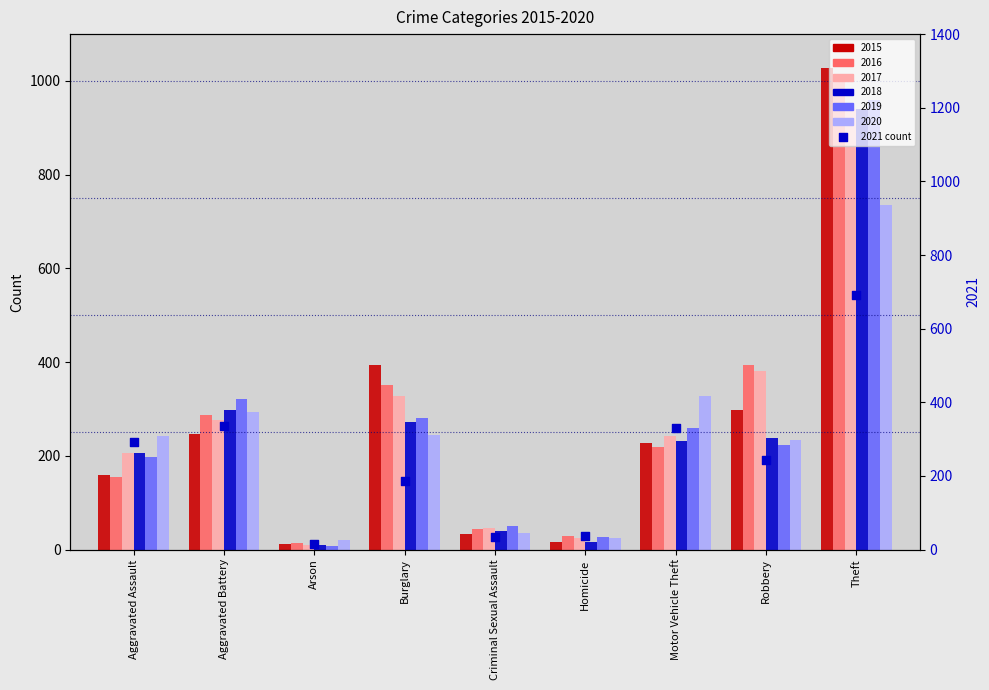

What is the ratio of the value at Robbery to the value at Criminal Sexual Assault?

7.4